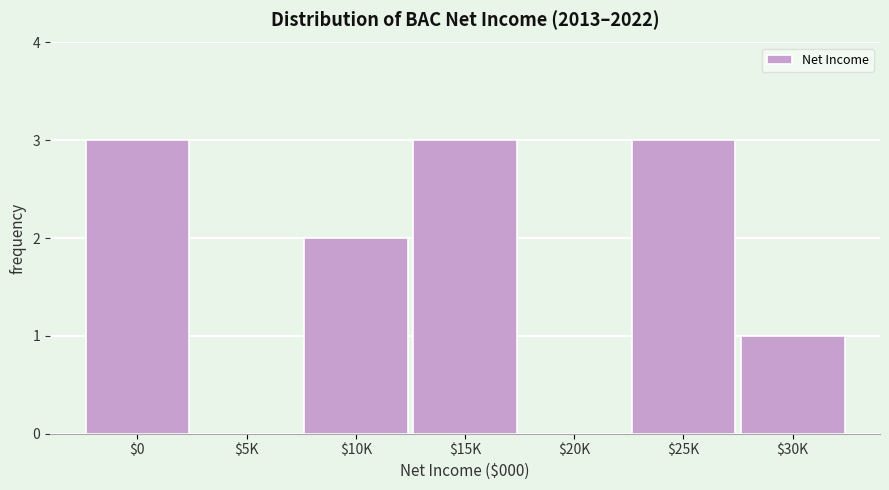

What is the maximum value shown in the chart?

3